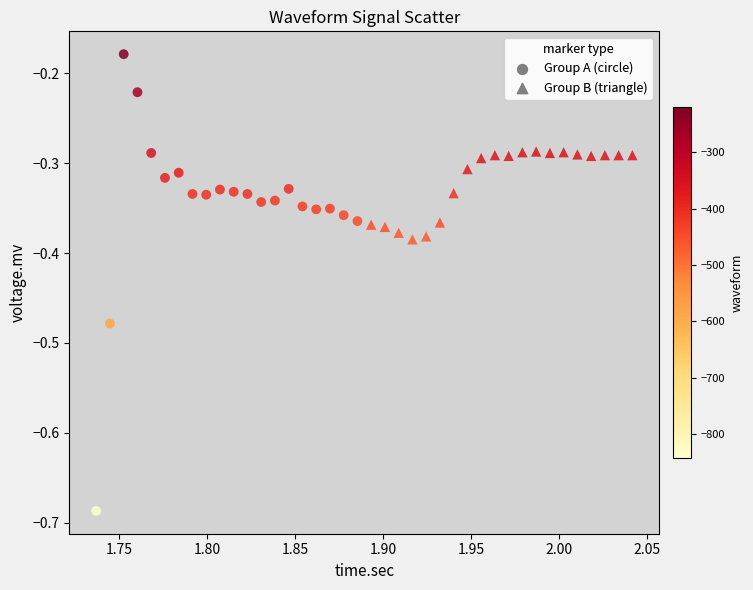

Which series has the largest Y range (max minus min)?

Group A (circle)